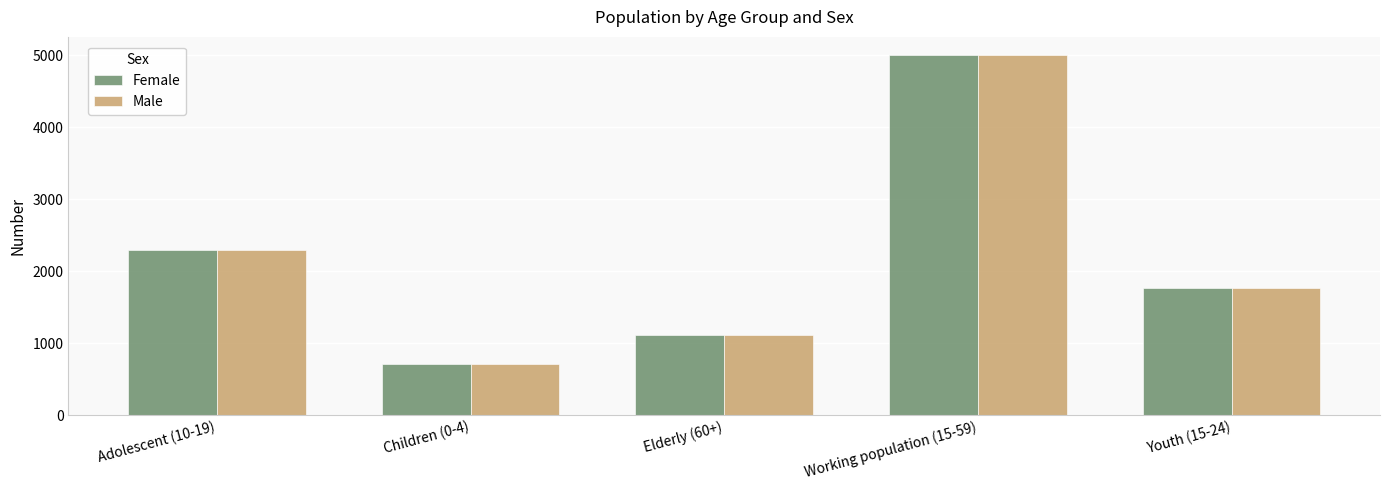

What is the difference between the Female values at Youth (15-24) and Adolescent (10-19)?

527